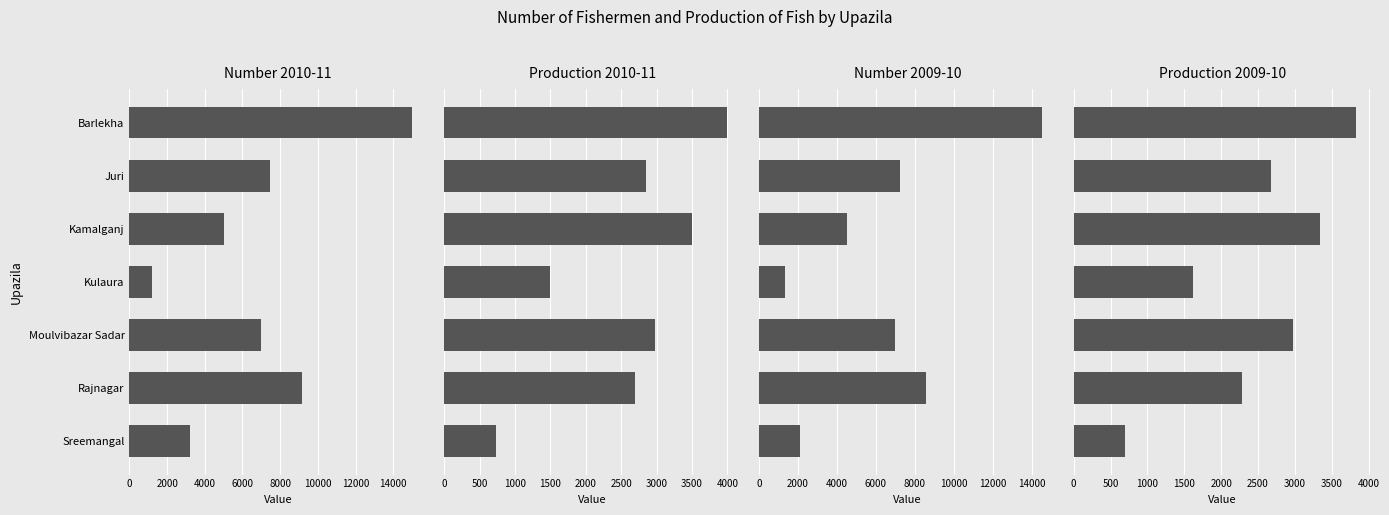

Which series has the largest range (max minus min)?

Number 2010-11